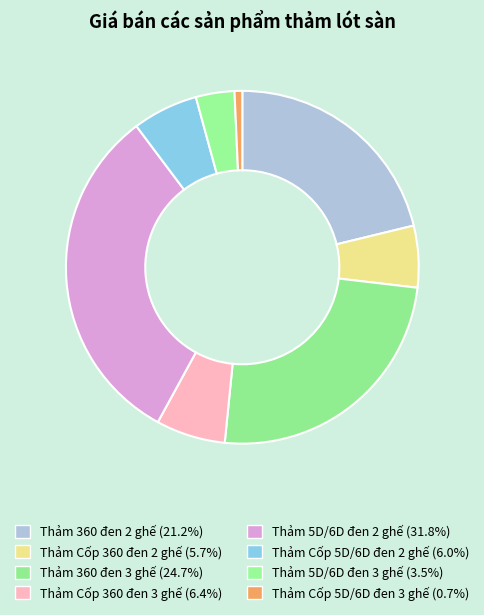

Count the number of slices in the pie.

8